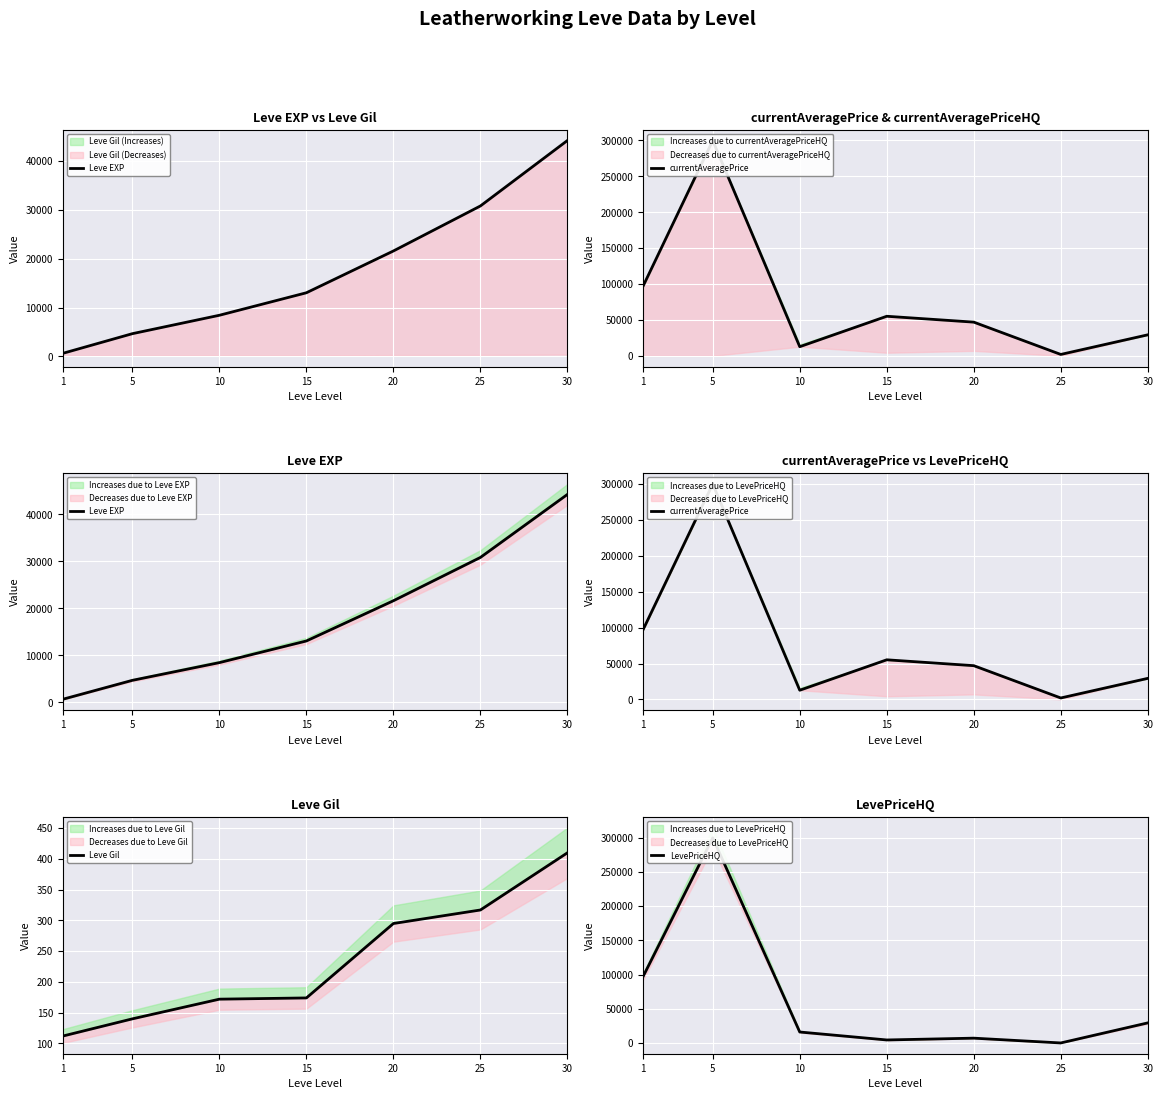

The value of currentAveragePrice at 10 is 4187. True or false?

False